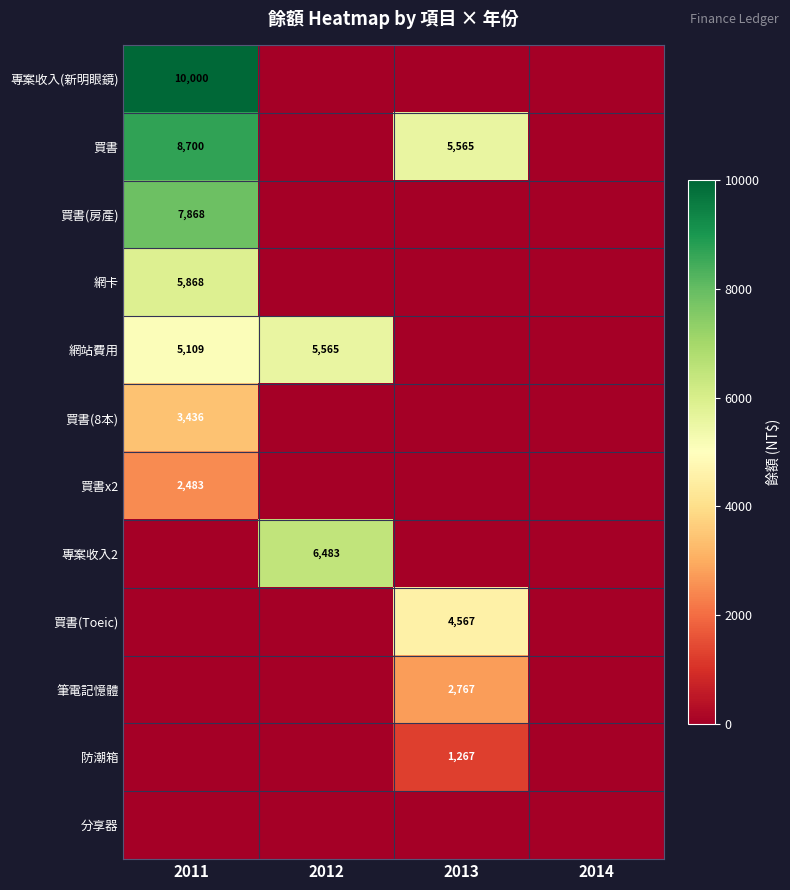

True or false: 買書x2 has a value of 2483 at 2011.

True